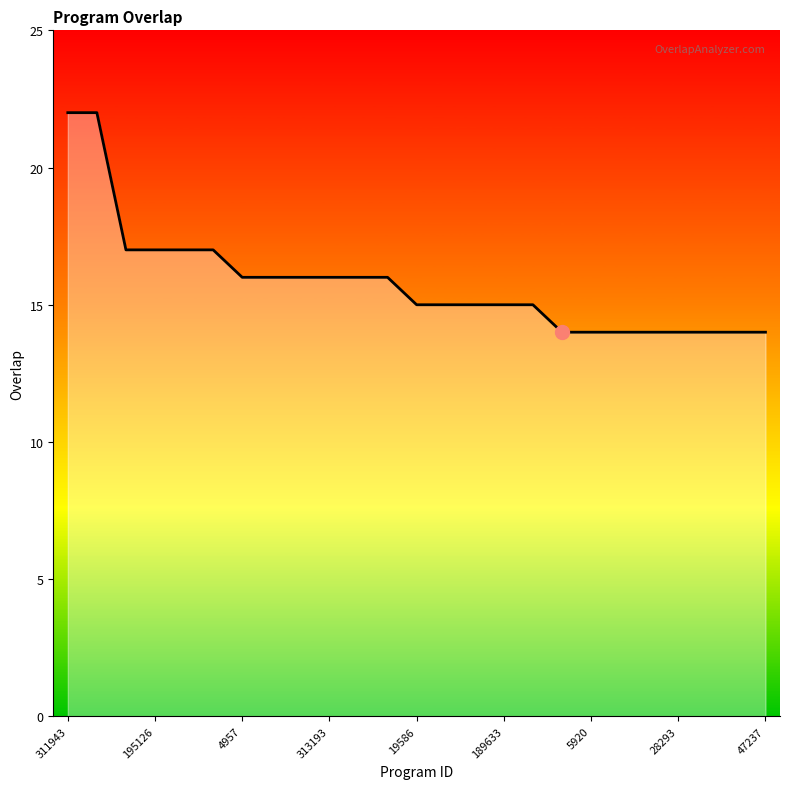

What is the minimum value shown in the chart?

14